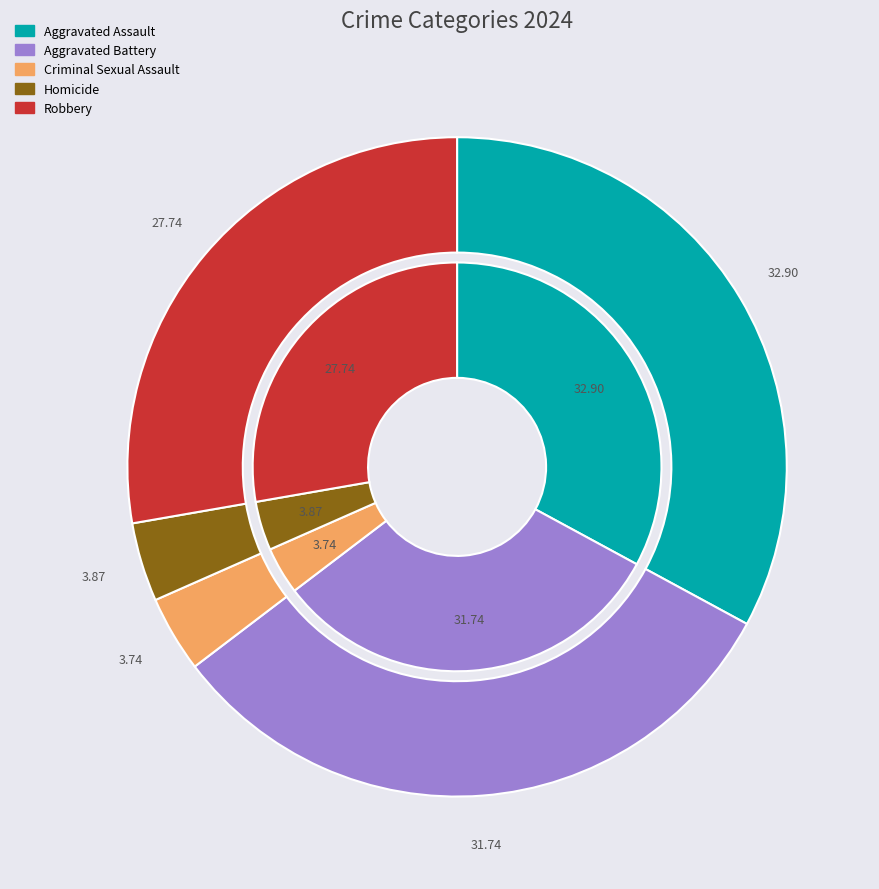

The Criminal Sexual Assault slice represents 4% of the pie. True or false?

True